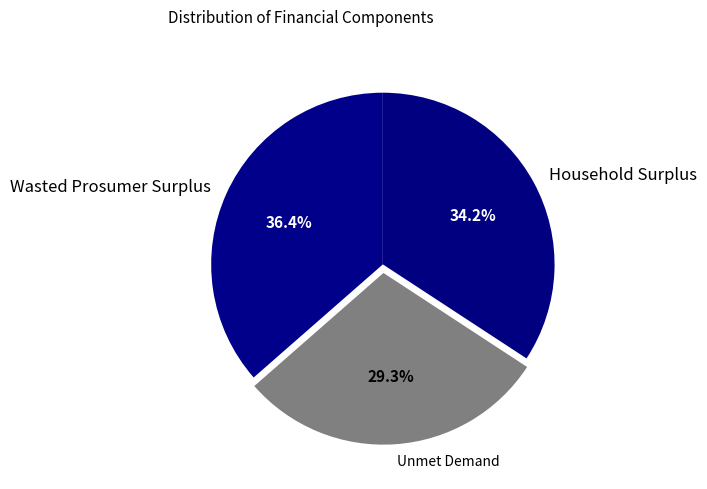

How many slices are in this pie chart?

3